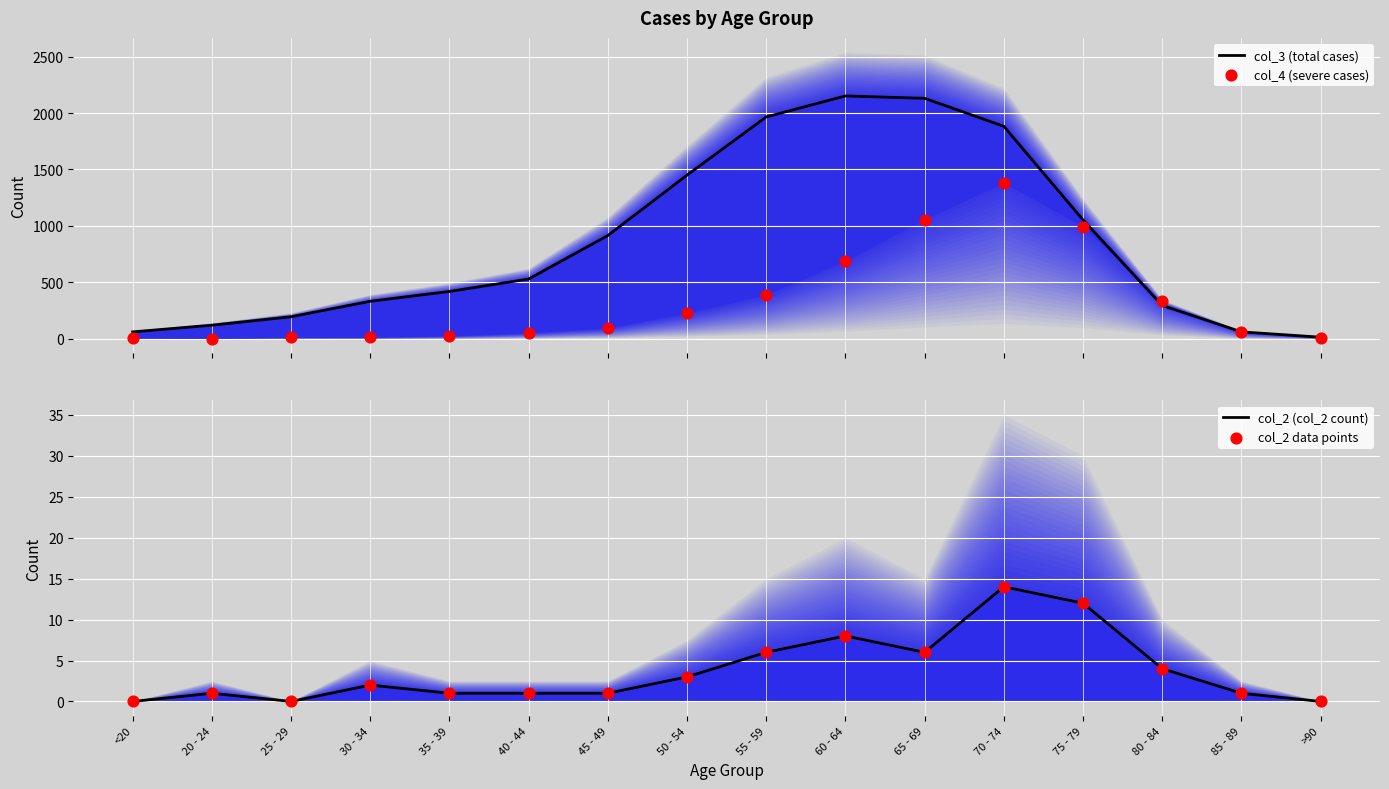

At how many categories does at least one series exceed 1730?

4